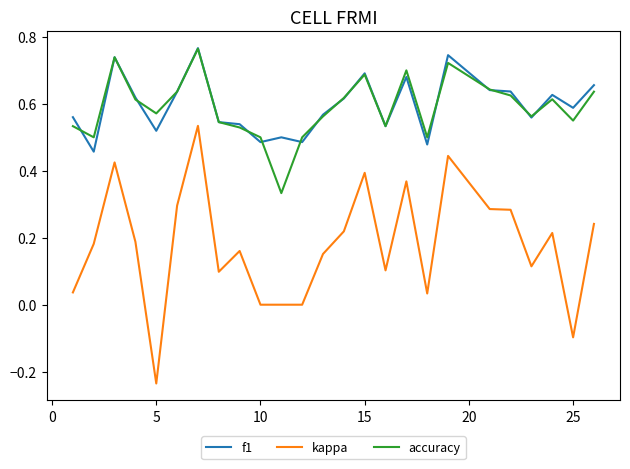

Which series has the largest range (max minus min)?

kappa